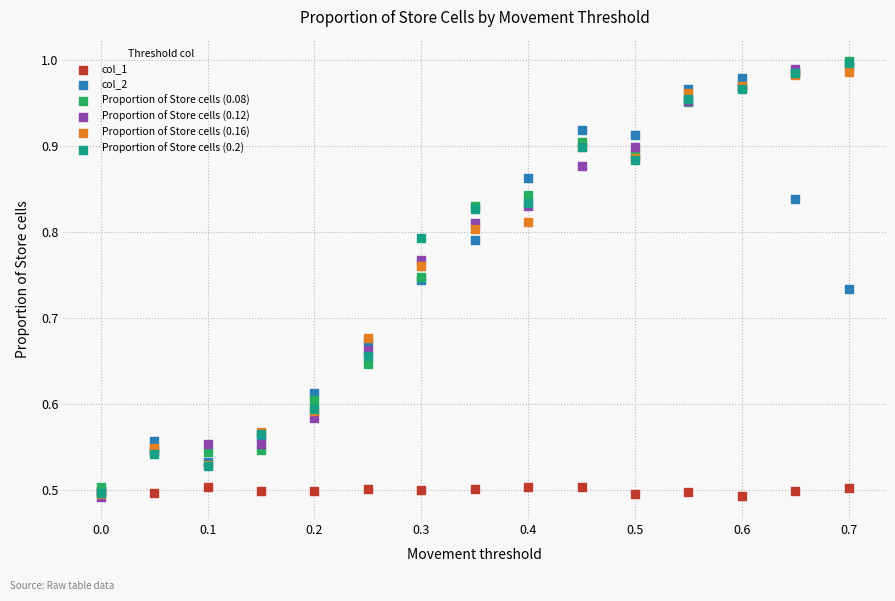

What are all the series names shown in the legend?

col_1, col_2, Proportion of Store cells (0.08), Proportion of Store cells (0.12), Proportion of Store cells (0.16), Proportion of Store cells (0.2)